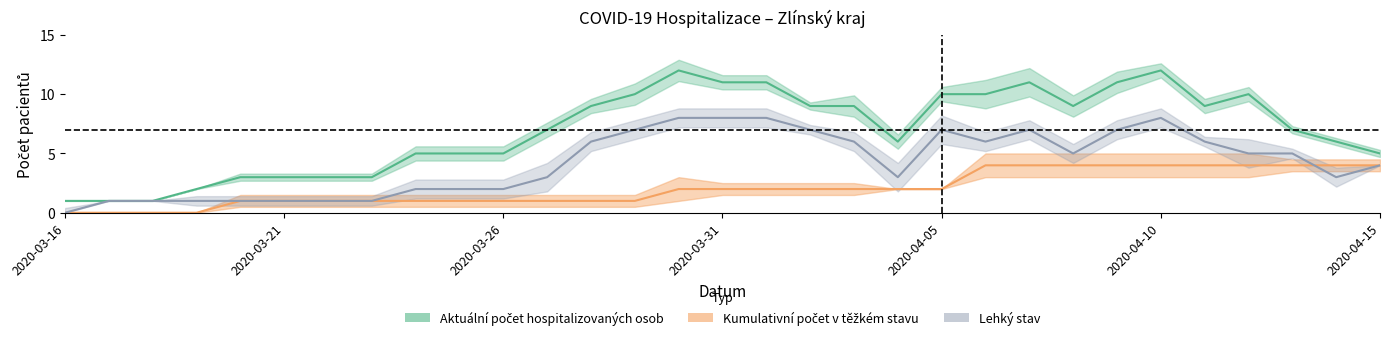

Is it true that Kumulativní počet pacientů v těžkém stavu equals 0 at 2020-04-05?

False